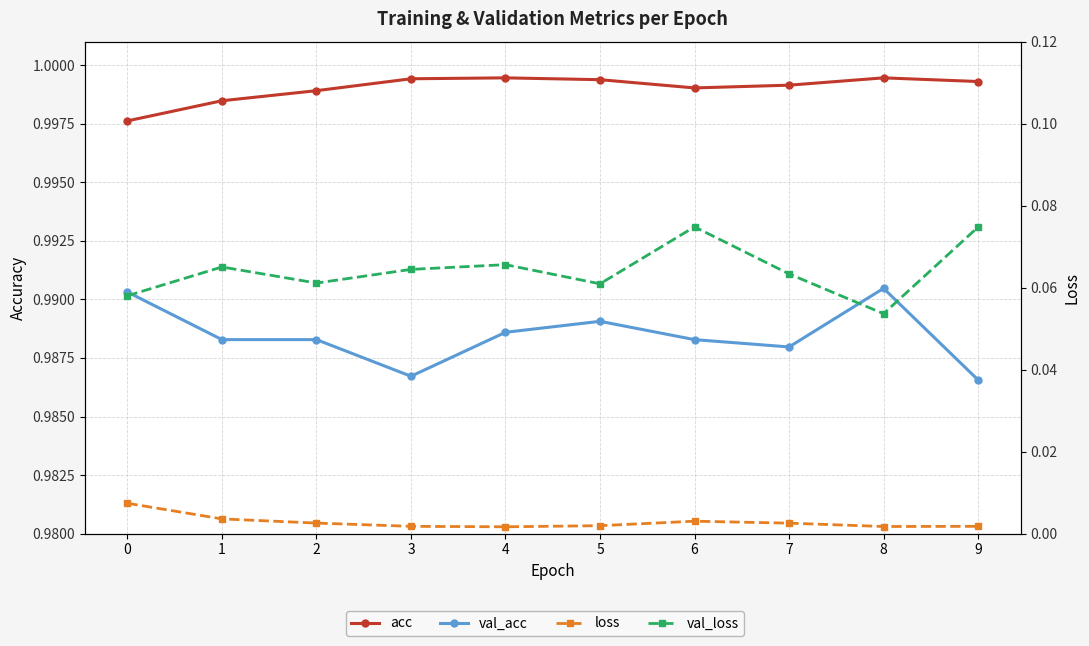

At which category is the sum across all series the highest?

6